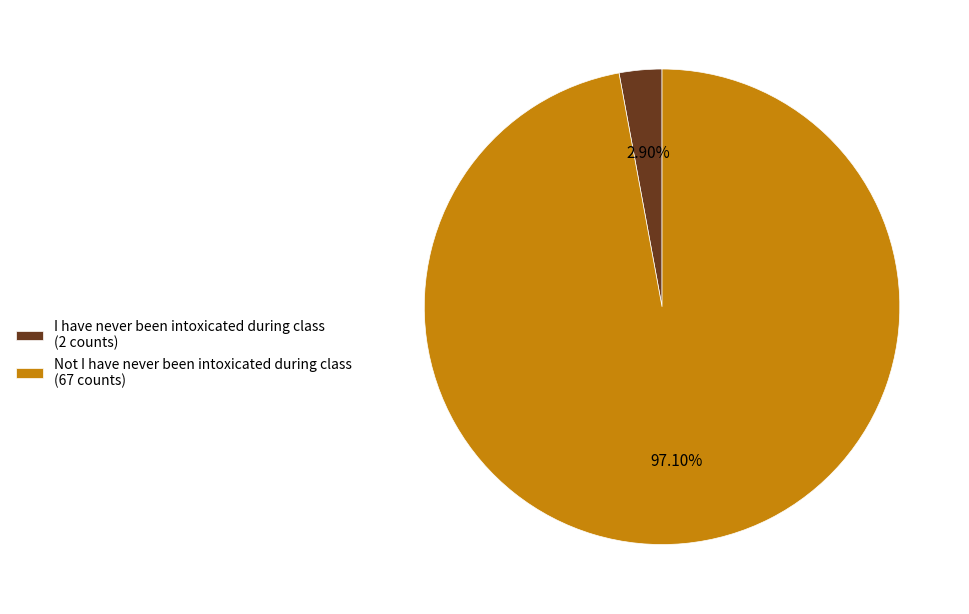

Is there any slice that represents more than half of the pie?

Yes